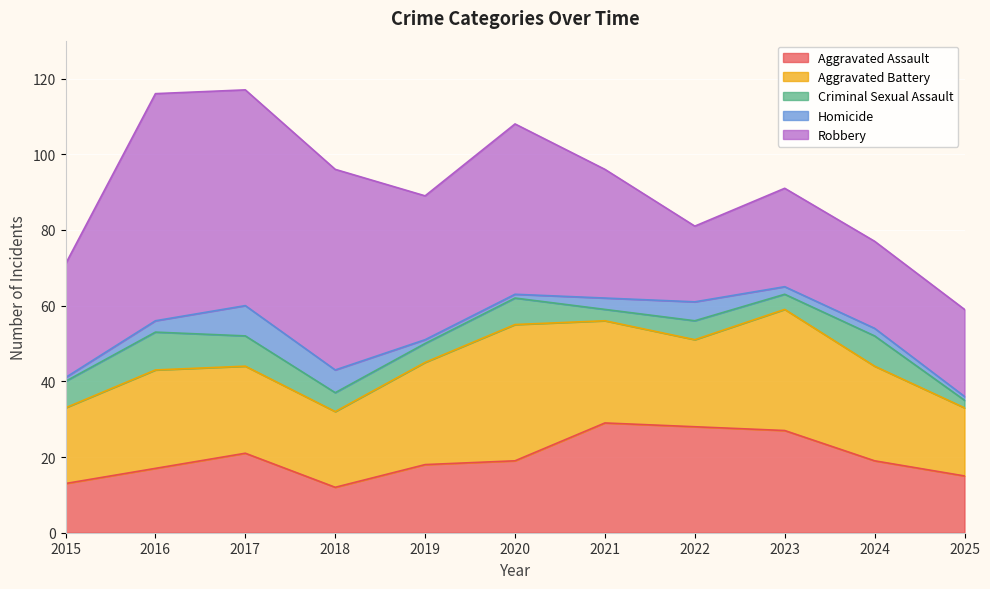

Does the chart display data point markers on the line(s)?

No